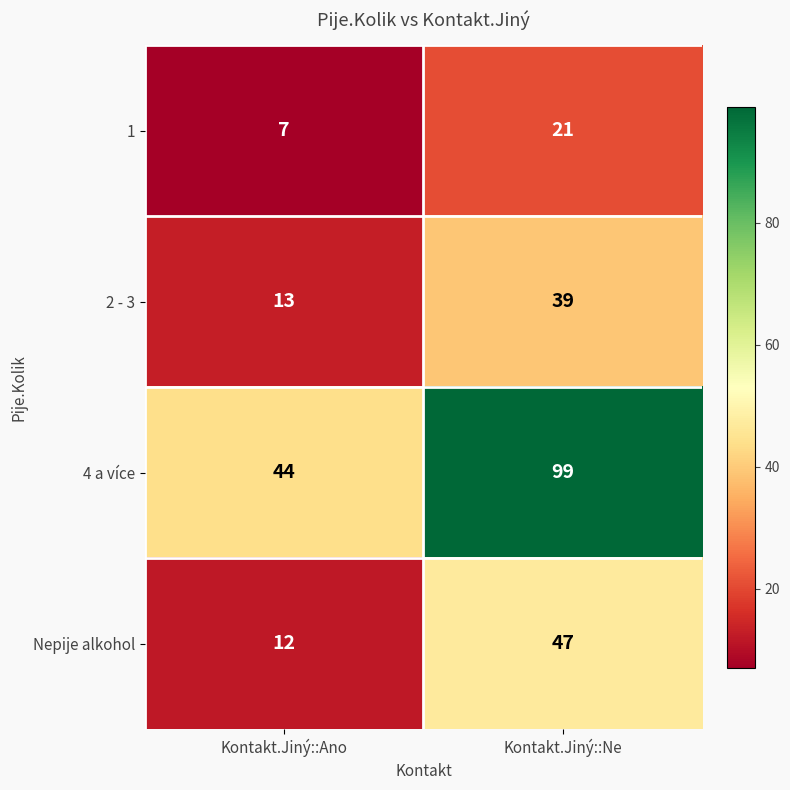

Is it true that 4 a více equals 15 at Kontakt.Jiný::Ano?

False